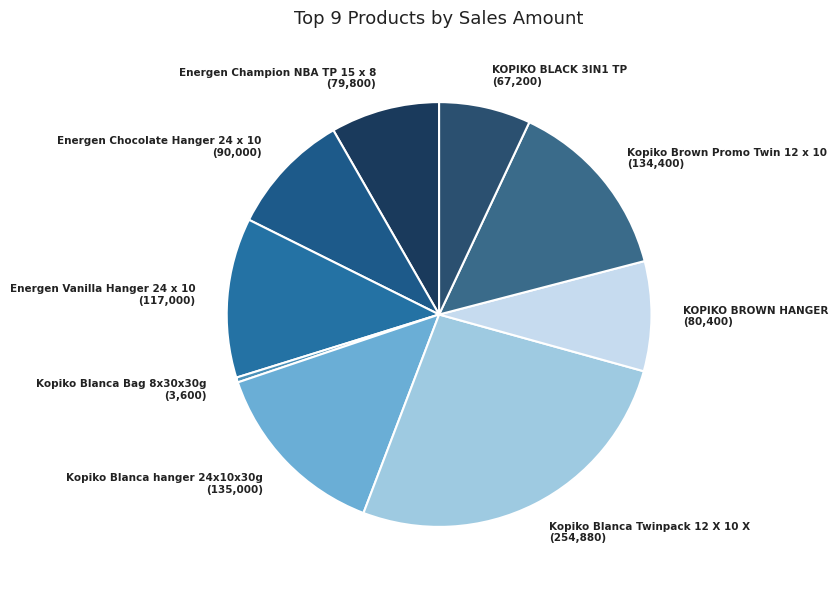

Is the sum of KOPIKO BROWN HANGER and Kopiko Blanca Twinpack 12 X 10 X greater than half?

No